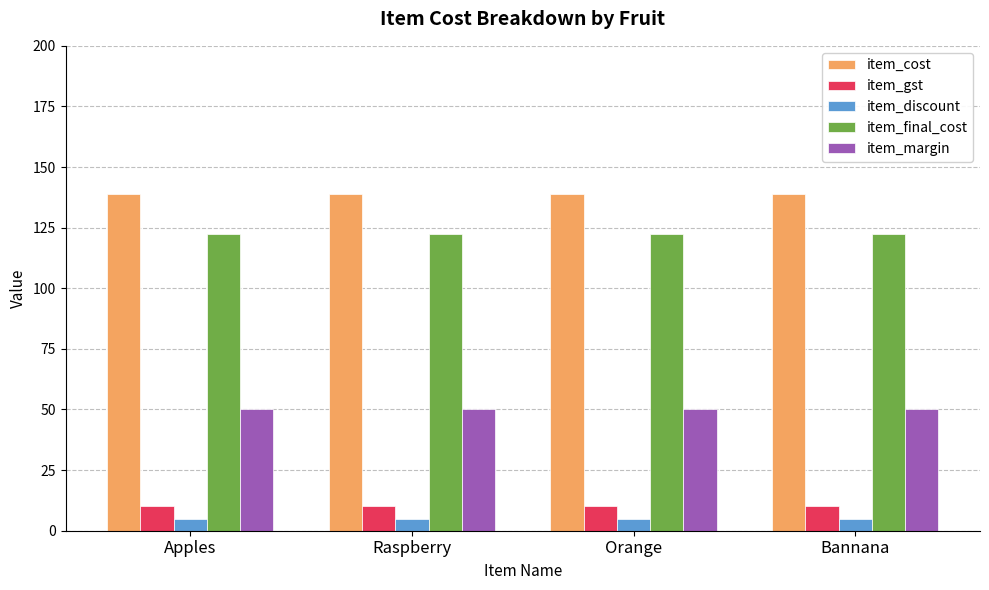

What is the sum of the item_cost values at Orange and Bannana?

278.0